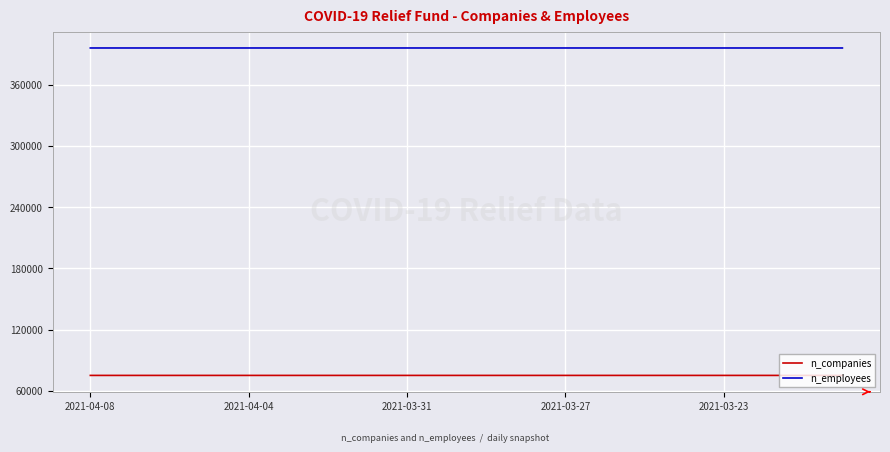

Count the n_employees values in the range 395976 to 395977.

15